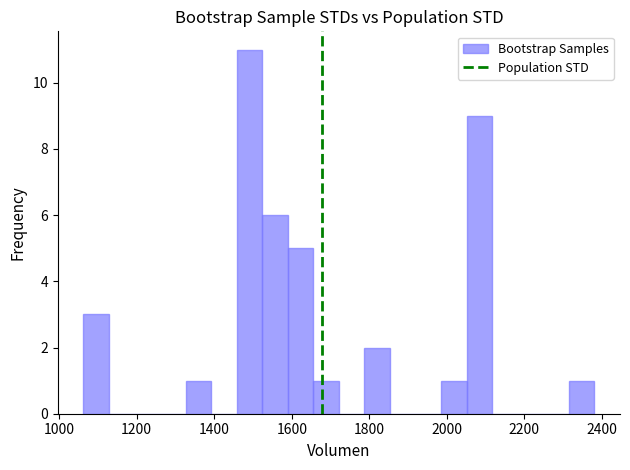

Around what value on the x-axis is the tallest bar? Give the approximate position of its centre, as read against the axis.

1500